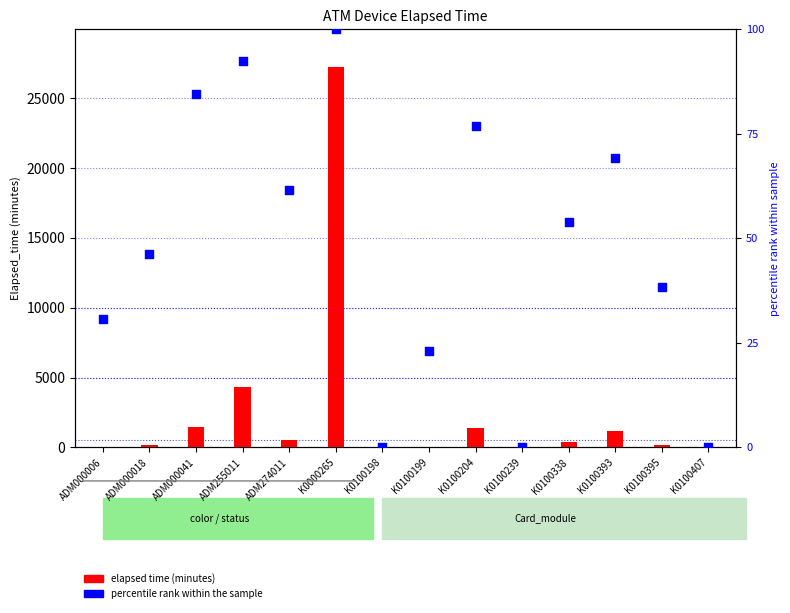

Which series reaches the minimum Y coordinate?

percentile rank within the sample